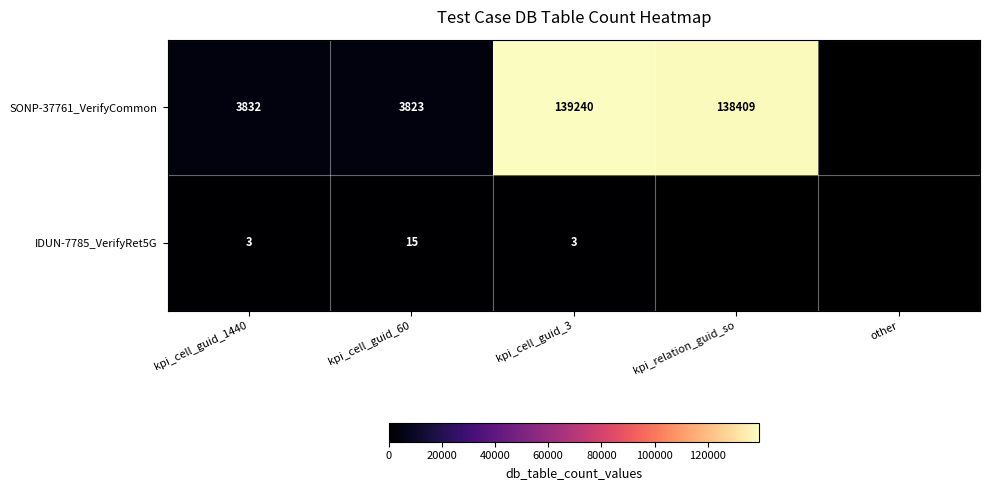

The value of IDUN-7785_VerifyRet5G at kpi_cell_guid_1440 is 1.2. True or false?

False